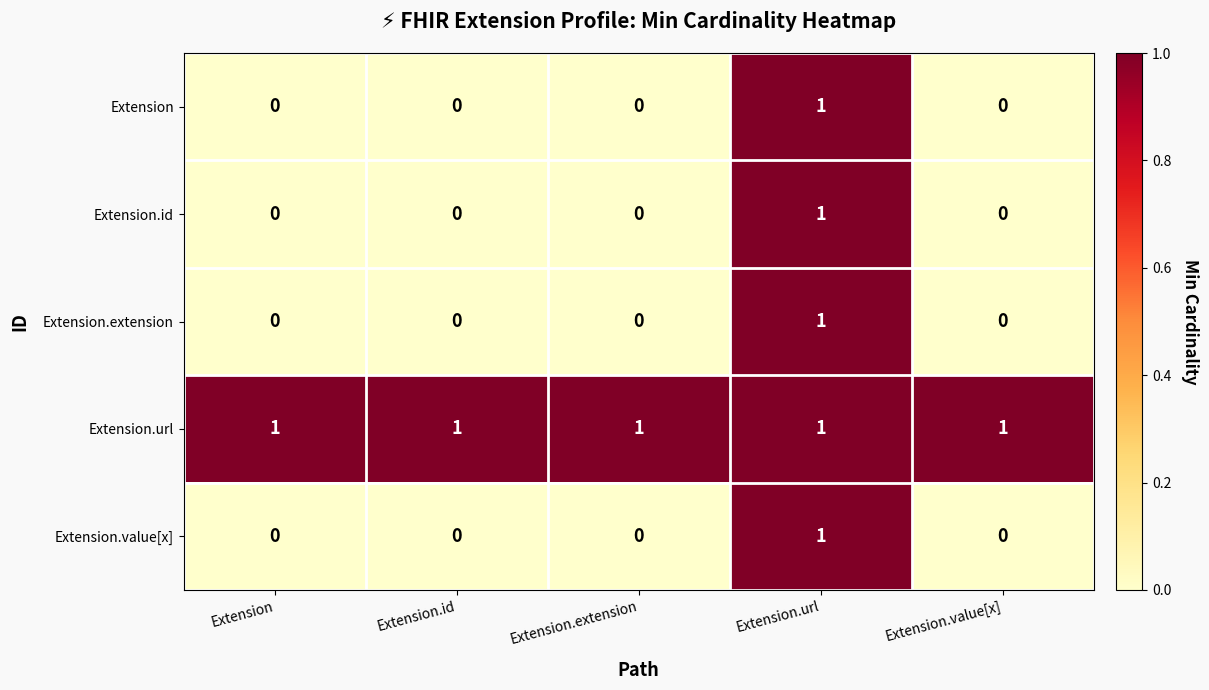

Is it true that Extension.extension equals -1 at Extension.value[x]?

False